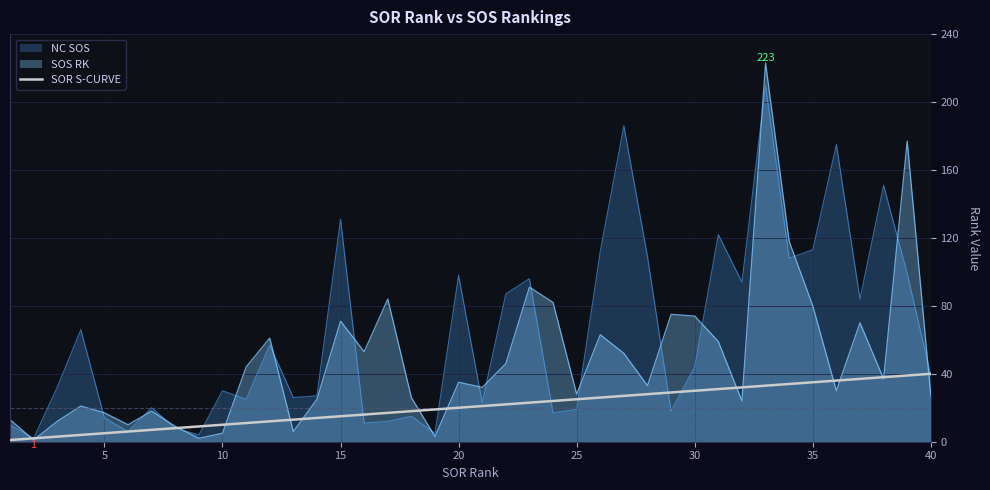

How many lines are shown in the chart?

3